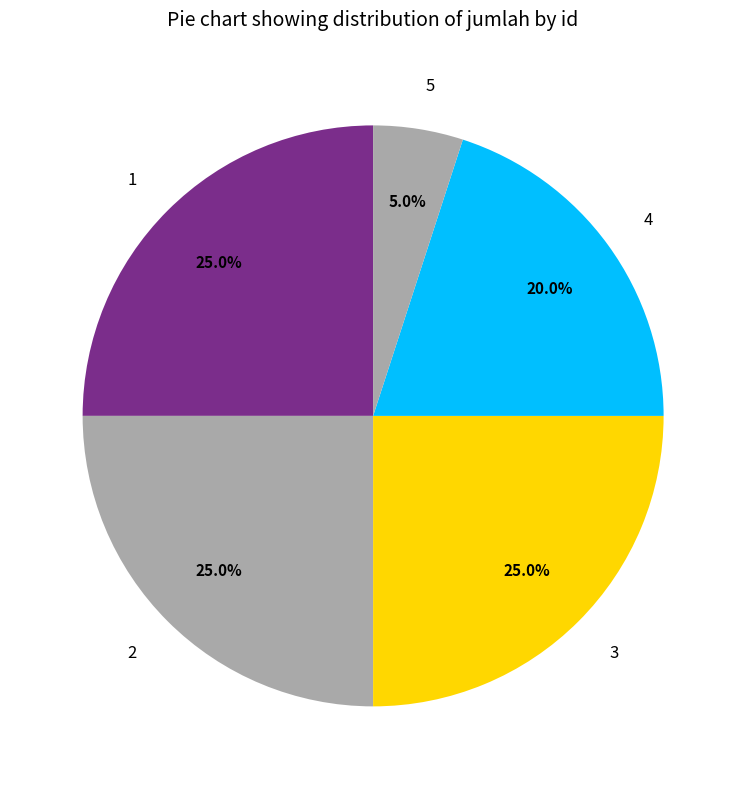

To the nearest percent, what portion does 3 represent?

25%